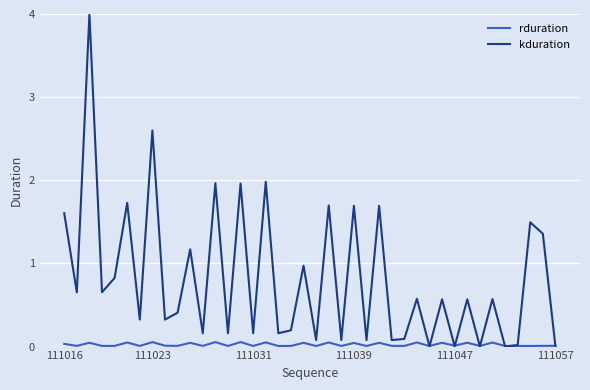

Which series has the largest range (max minus min)?

kduration